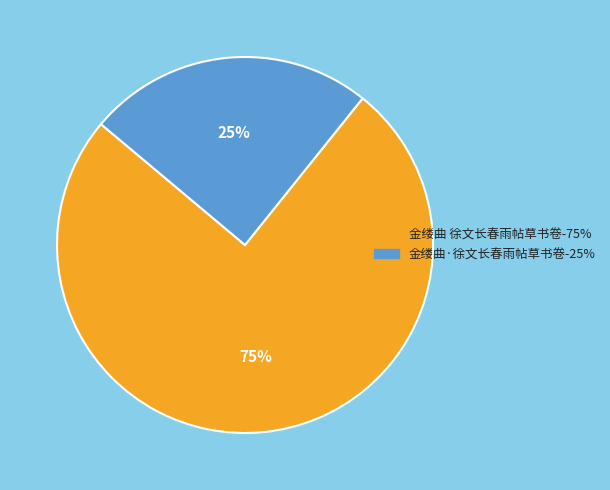

To the nearest percent, what is the combined percentage of 金缕曲 徐文长春雨帖草书卷 and 金缕曲·徐文长春雨帖草书卷?

100%